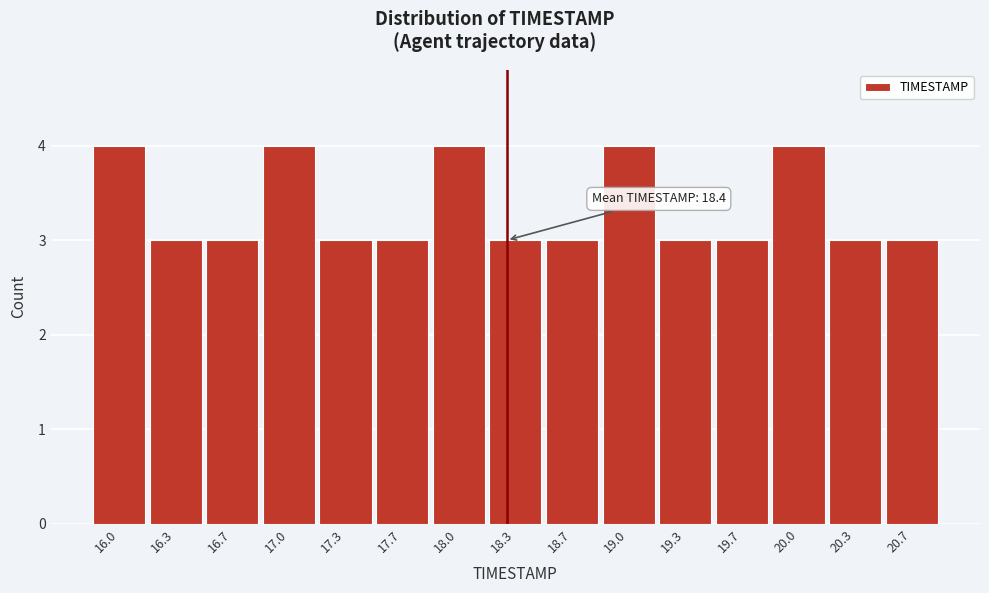

Reading left to right, what are all the values shown in this chart?

16.0=4	16.3=3	16.7=3	17.0=4	17.3=3	17.7=3	18.0=4	18.3=3	18.7=3	19.0=4	19.3=3	19.7=3	20.0=4	20.3=3	20.7=3